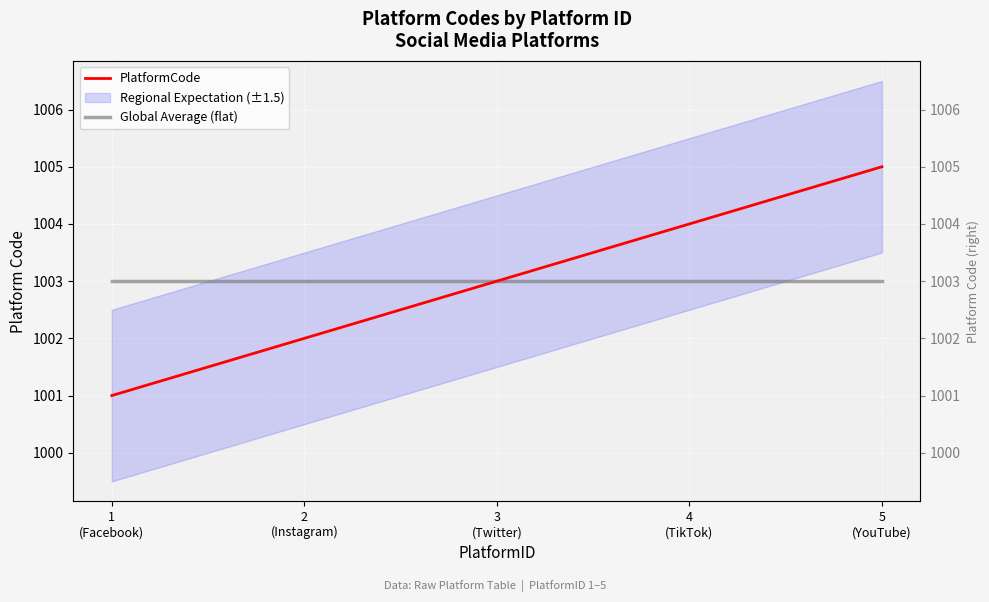

What position from the left is 4
(TikTok)?

4